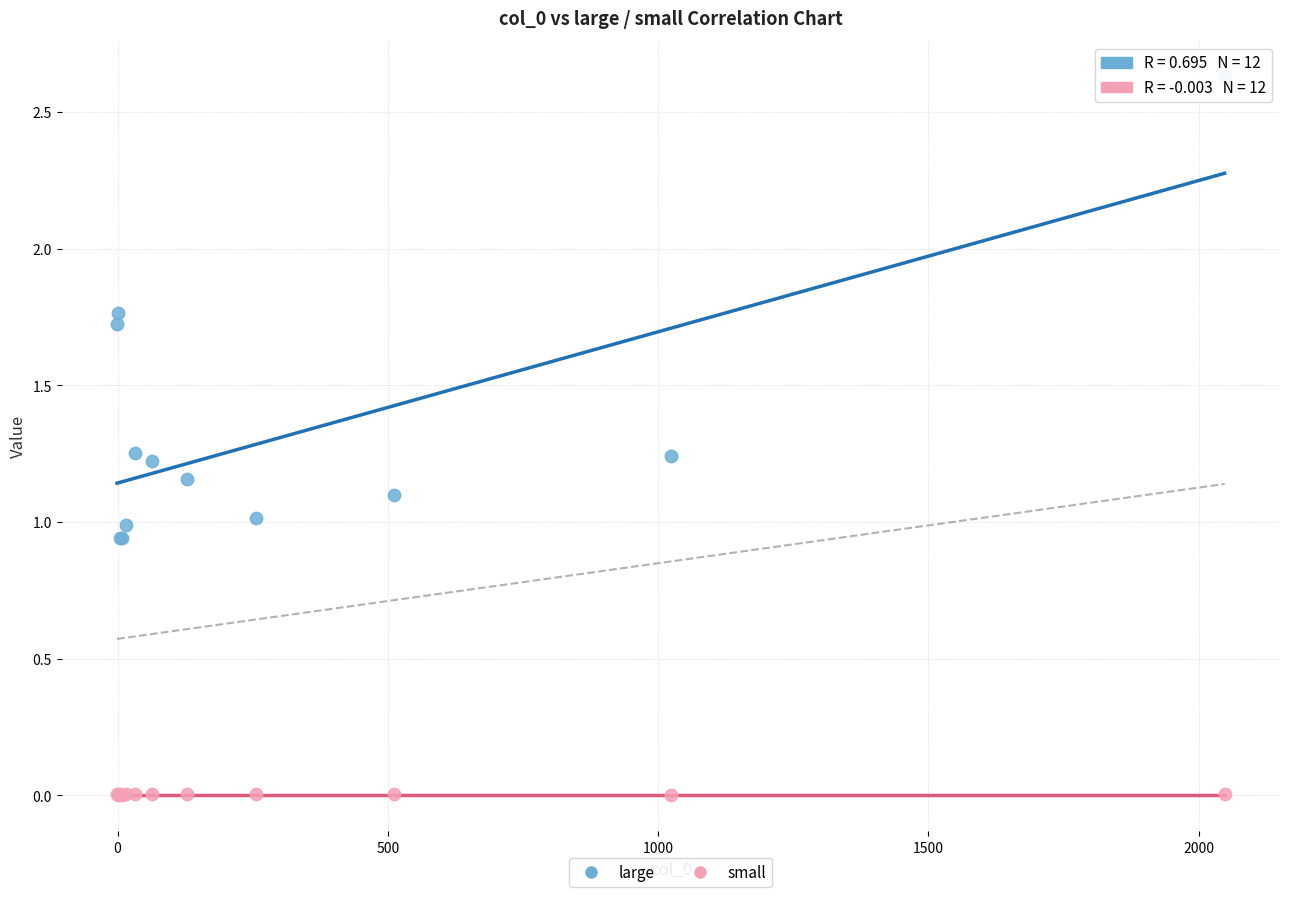

Which series contains the highest Y value?

large